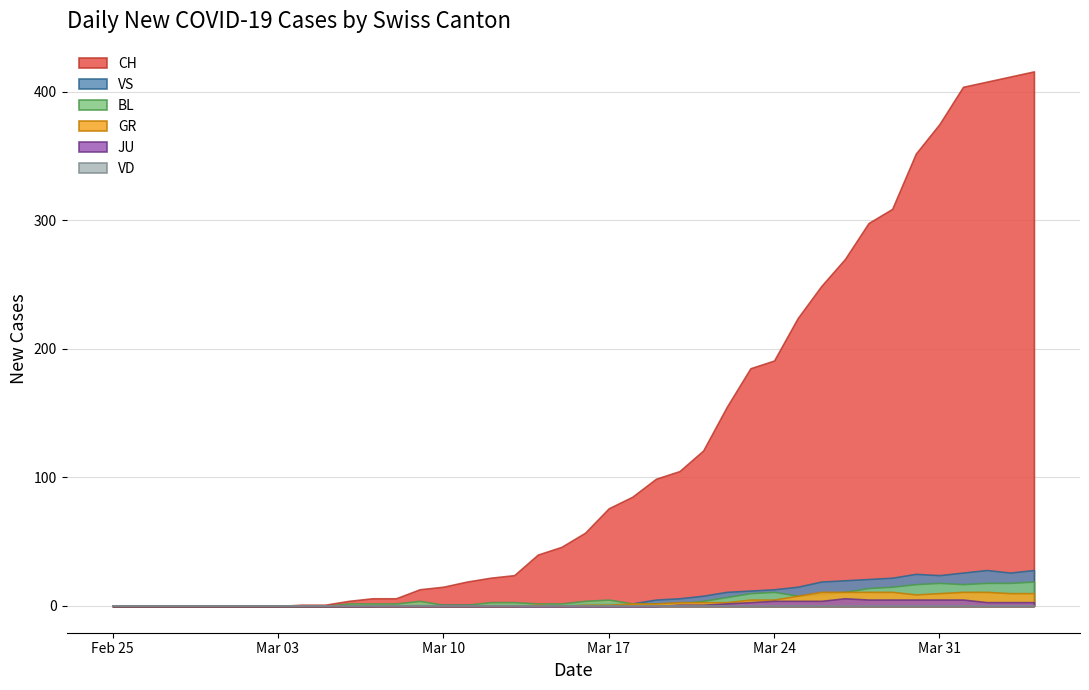

Count the number of categories in the chart.

40